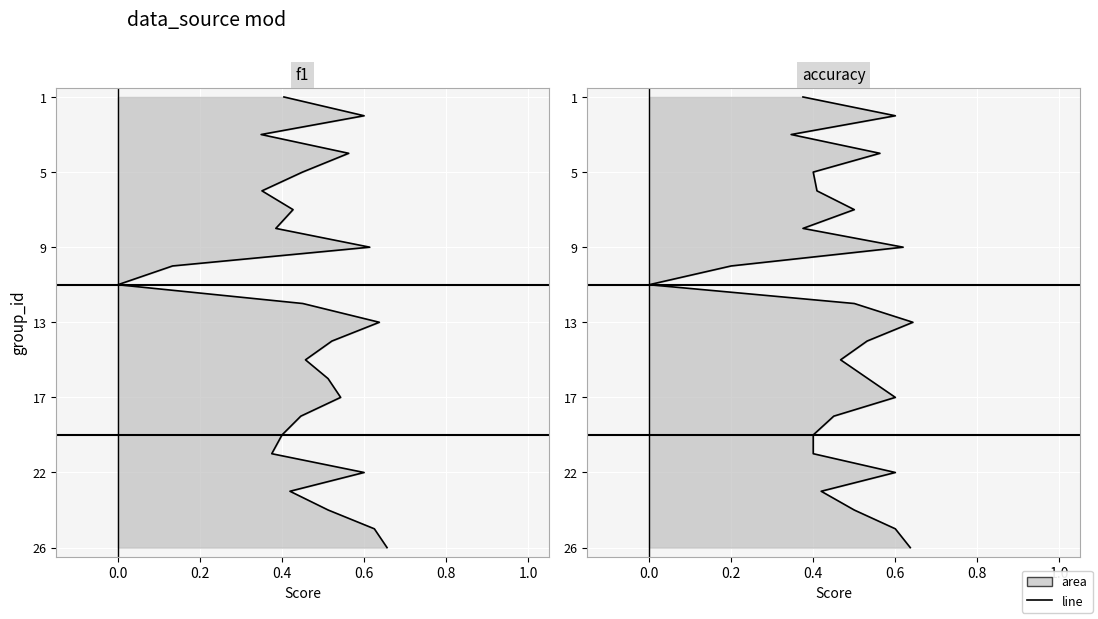

What is the label of the 21st point from the right?

0.6